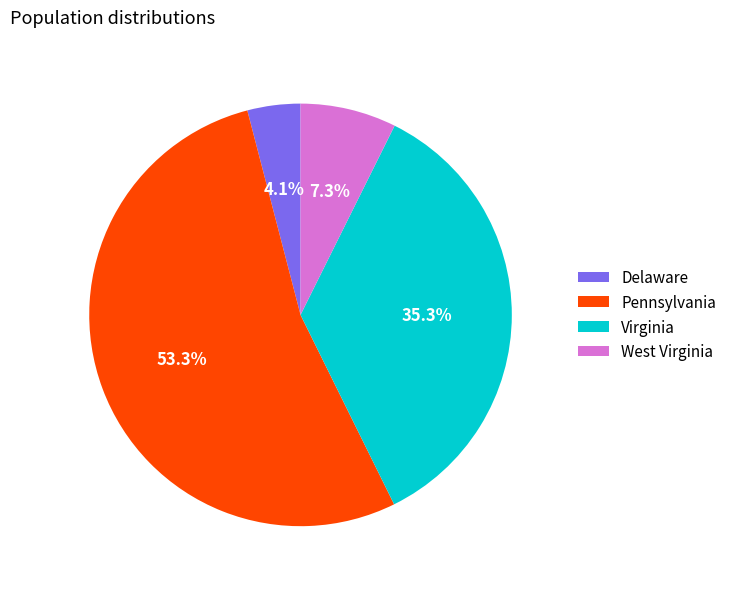

Is it true that Pennsylvania is 62% of the pie?

False